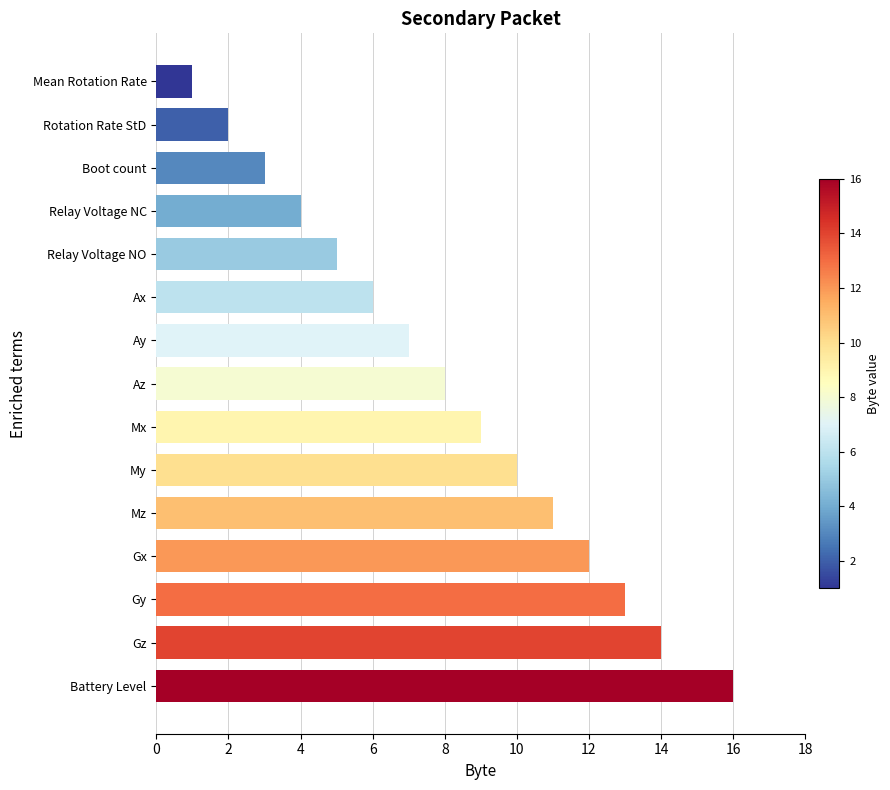

What is the label of the 12th bar from the top?

Gx